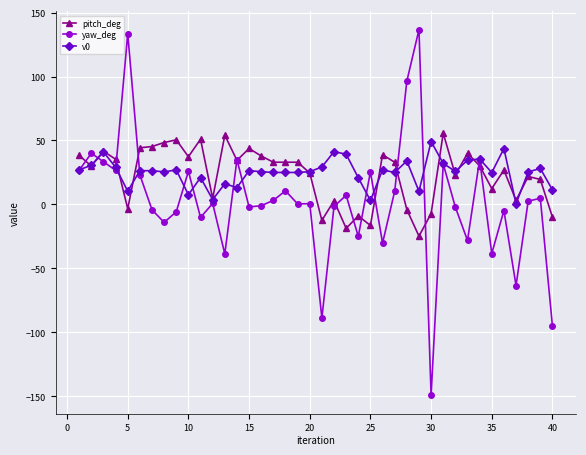

Which series has the widest spread of values?

yaw_deg